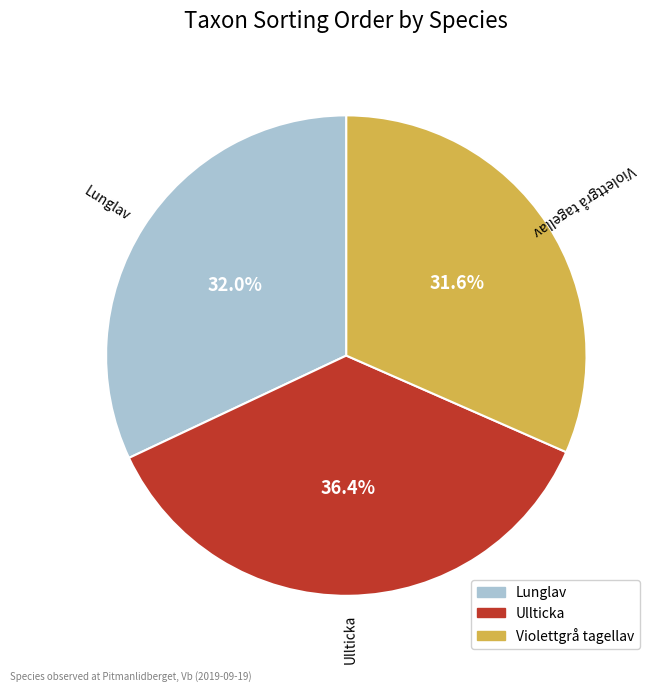

Which category has the biggest portion of the pie?

Ullticka